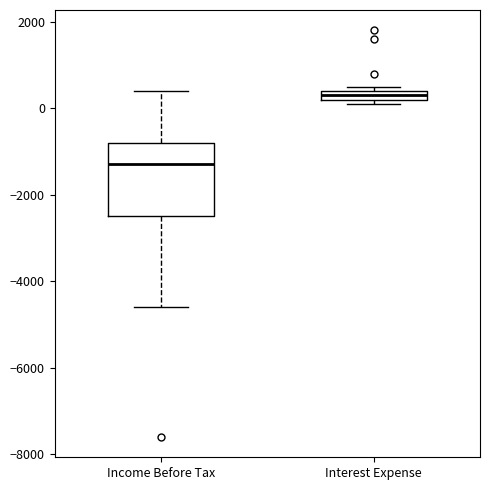

Comparing the boxes themselves (not the whiskers), which one is the tallest?

Income Before Tax